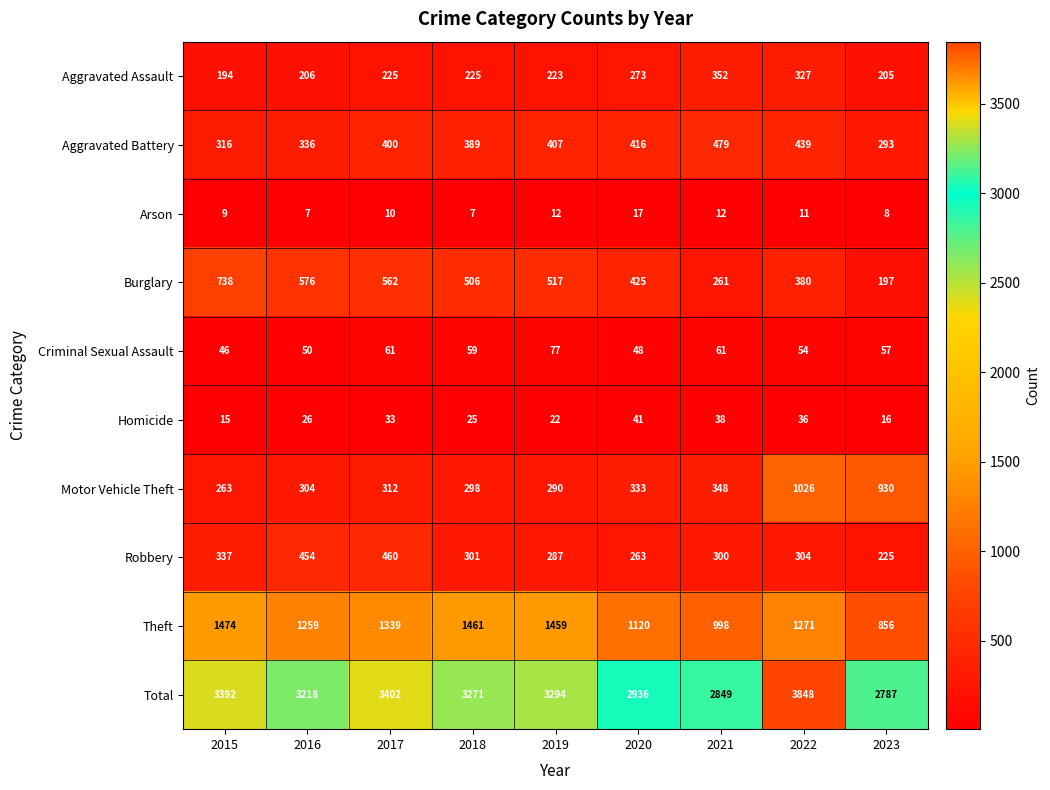

How many series are shown in this chart?

10